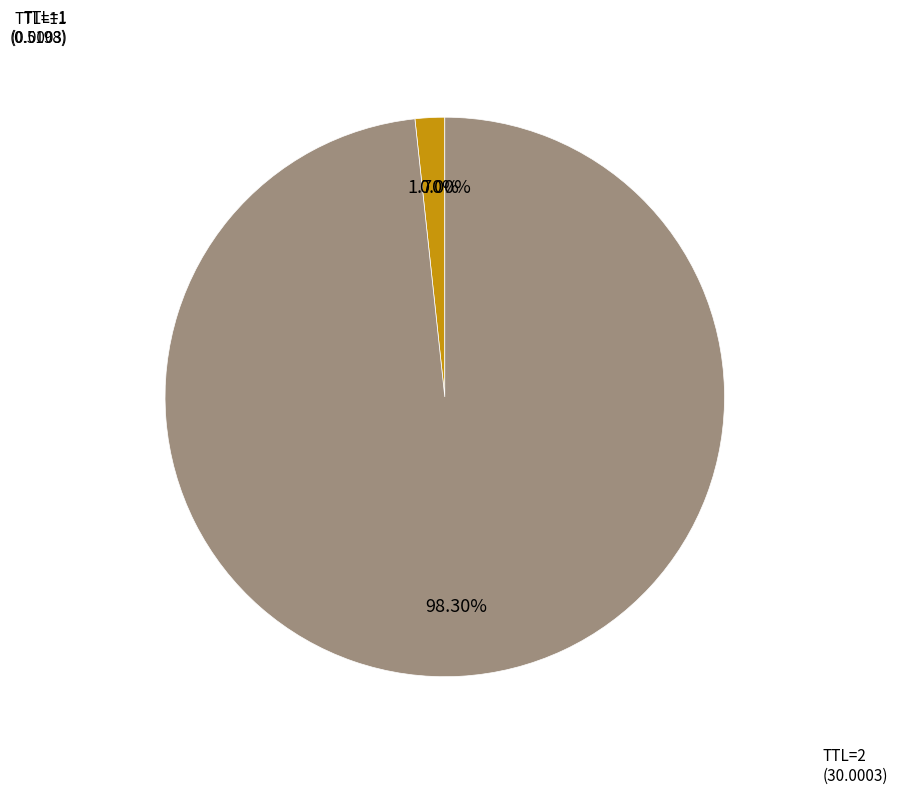

Is there any slice that represents more than half of the pie?

Yes